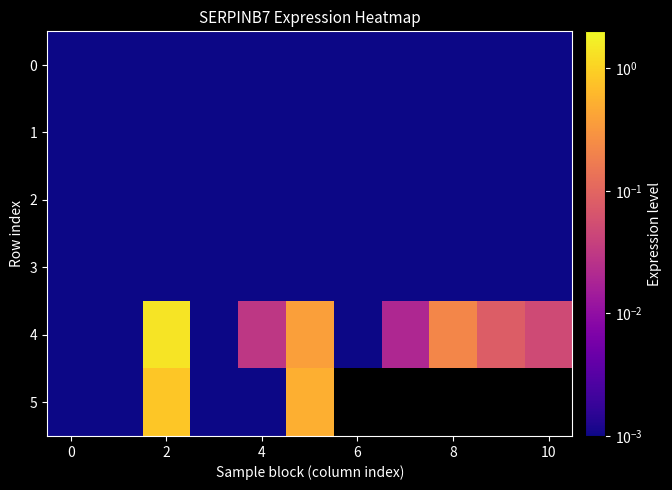

Is it true that 0 equals 0.0 at 0?

False